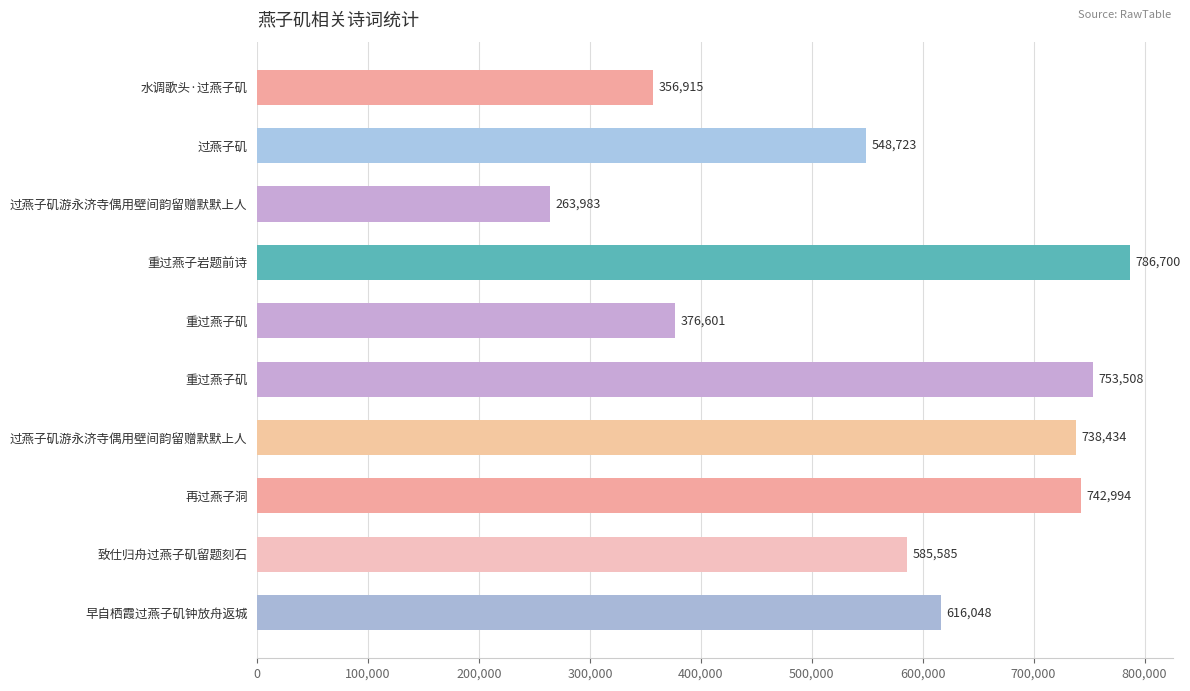

What is the difference between the maximum and second lowest values?

429785